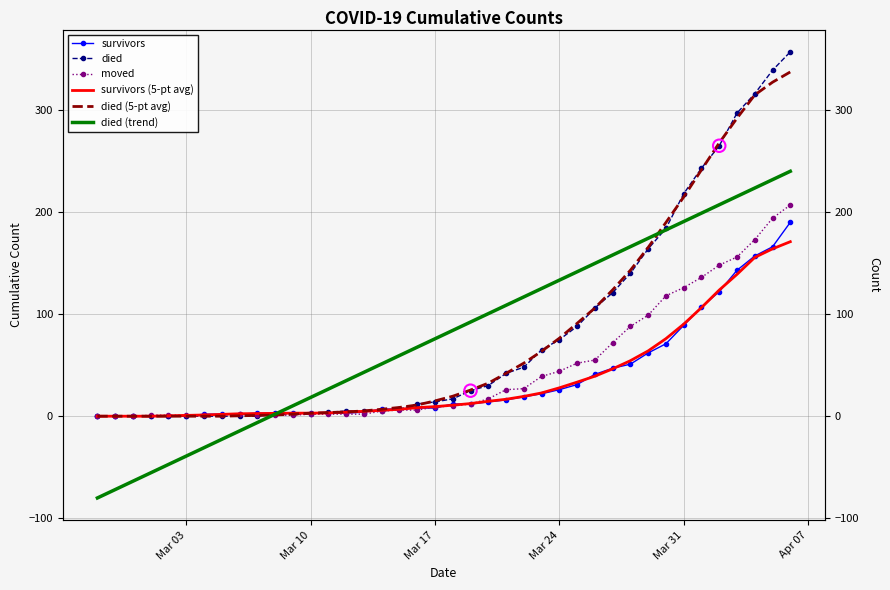

At how many categories does at least one series exceed 33?

26